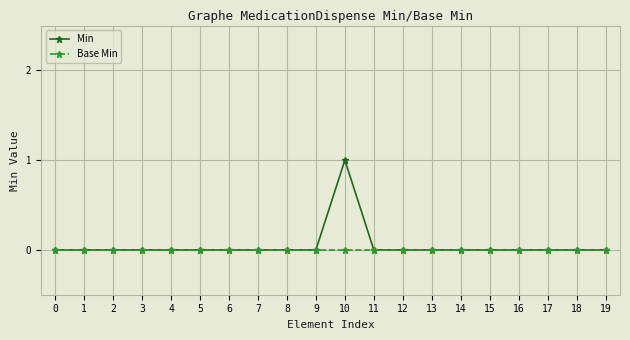

Which series has the largest total across all categories?

Min